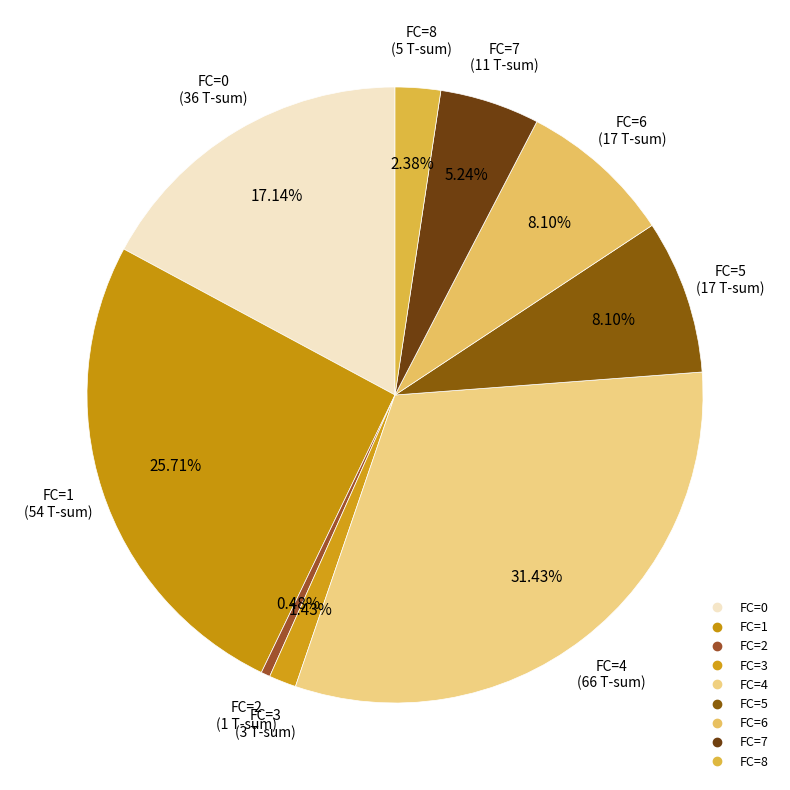

Count the number of slices in the pie.

9